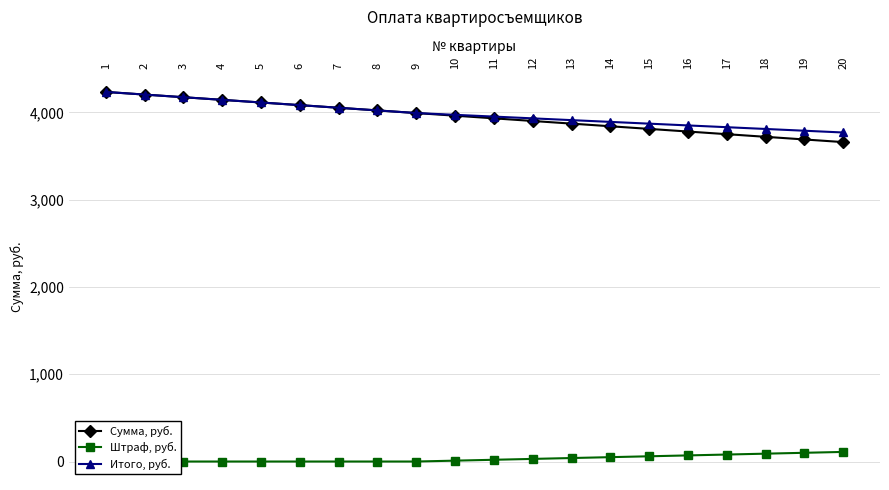

At which category is the sum across all series the highest?

1